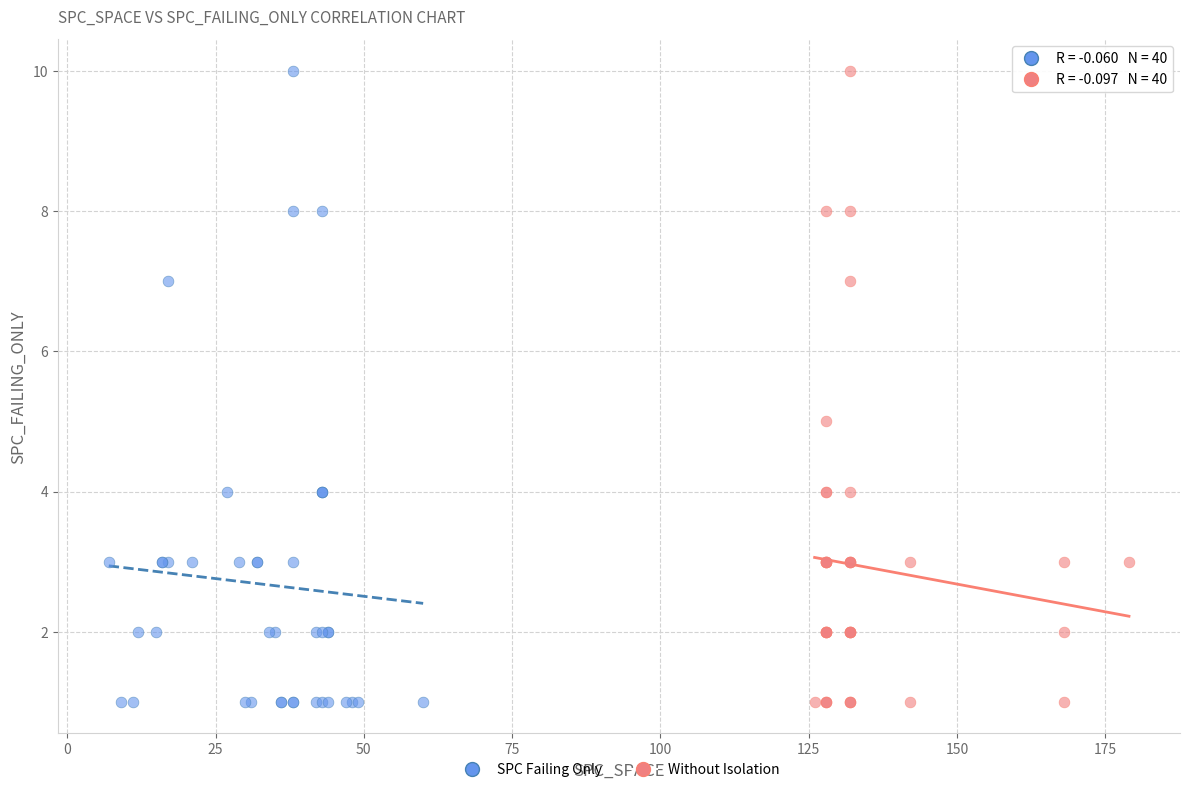

What are all the series names shown in the legend?

SPC Failing Only, Without Isolation